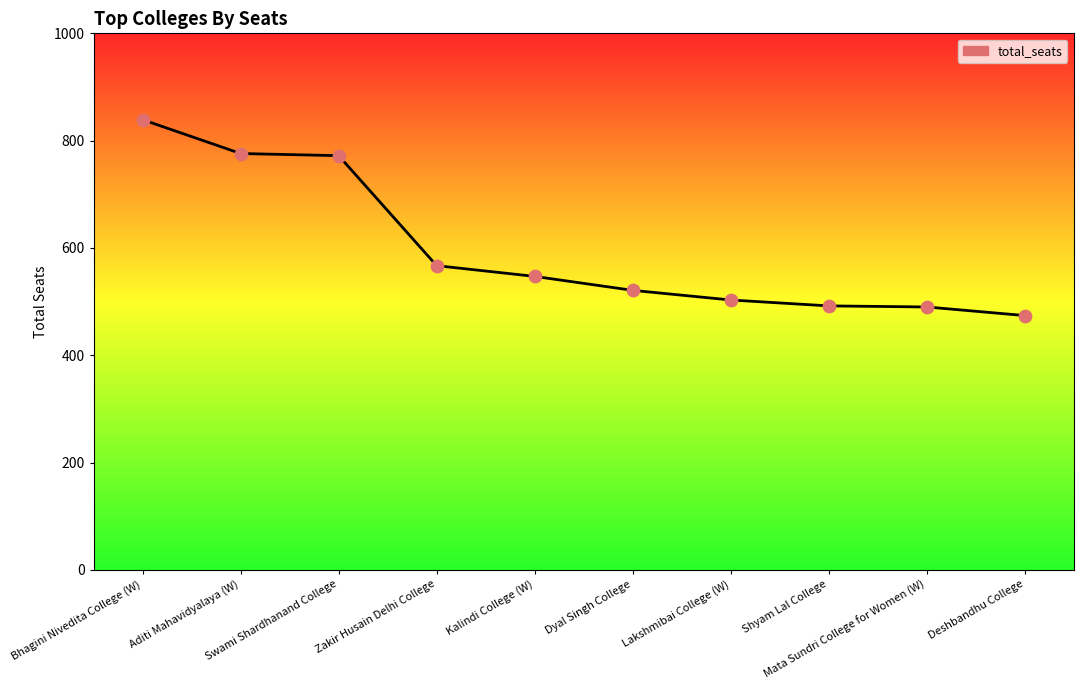

Approximately how many times larger is the value at Bhagini Nivedita College (W) compared to Deshbandhu College?

1.8